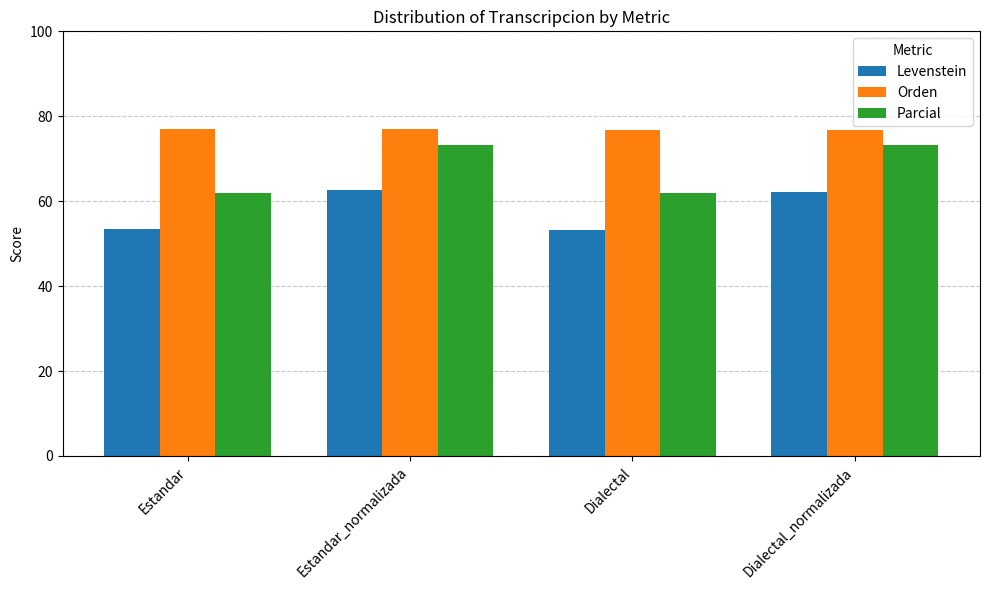

What are all the series names shown in the legend?

Levenstein, Orden, Parcial